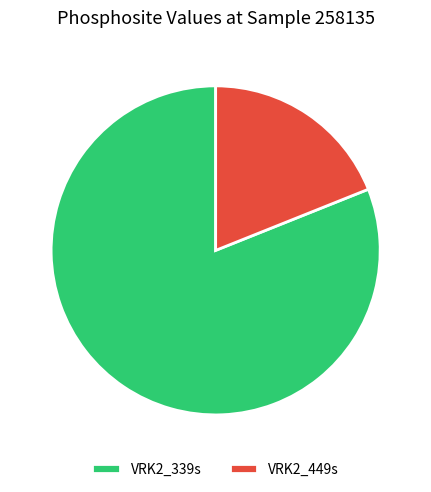

Which slice is the smallest?

VRK2_449s